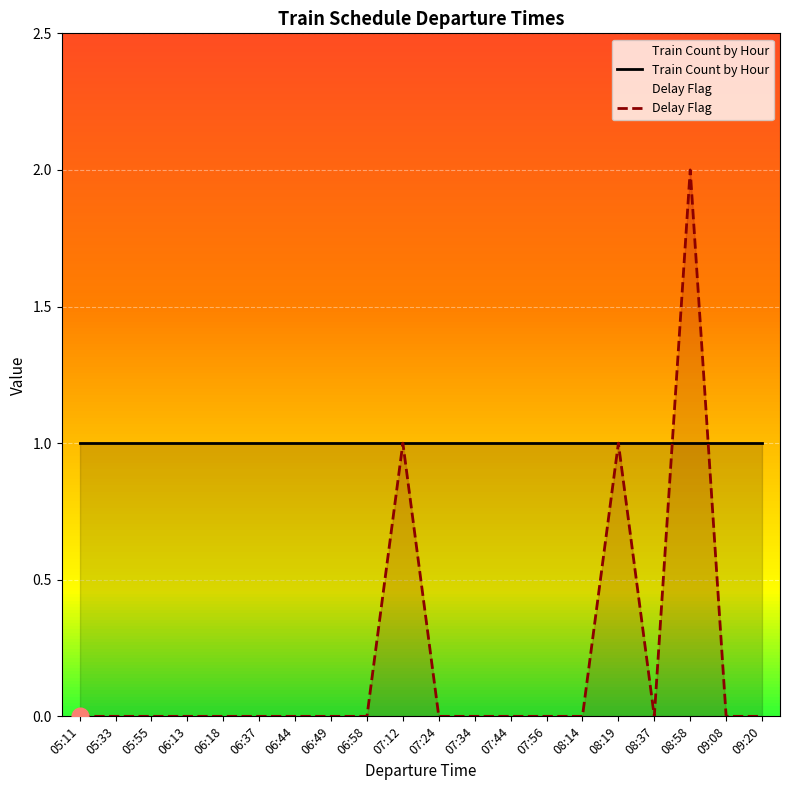

What is the sum of the values at 08:58 and 07:34?

2